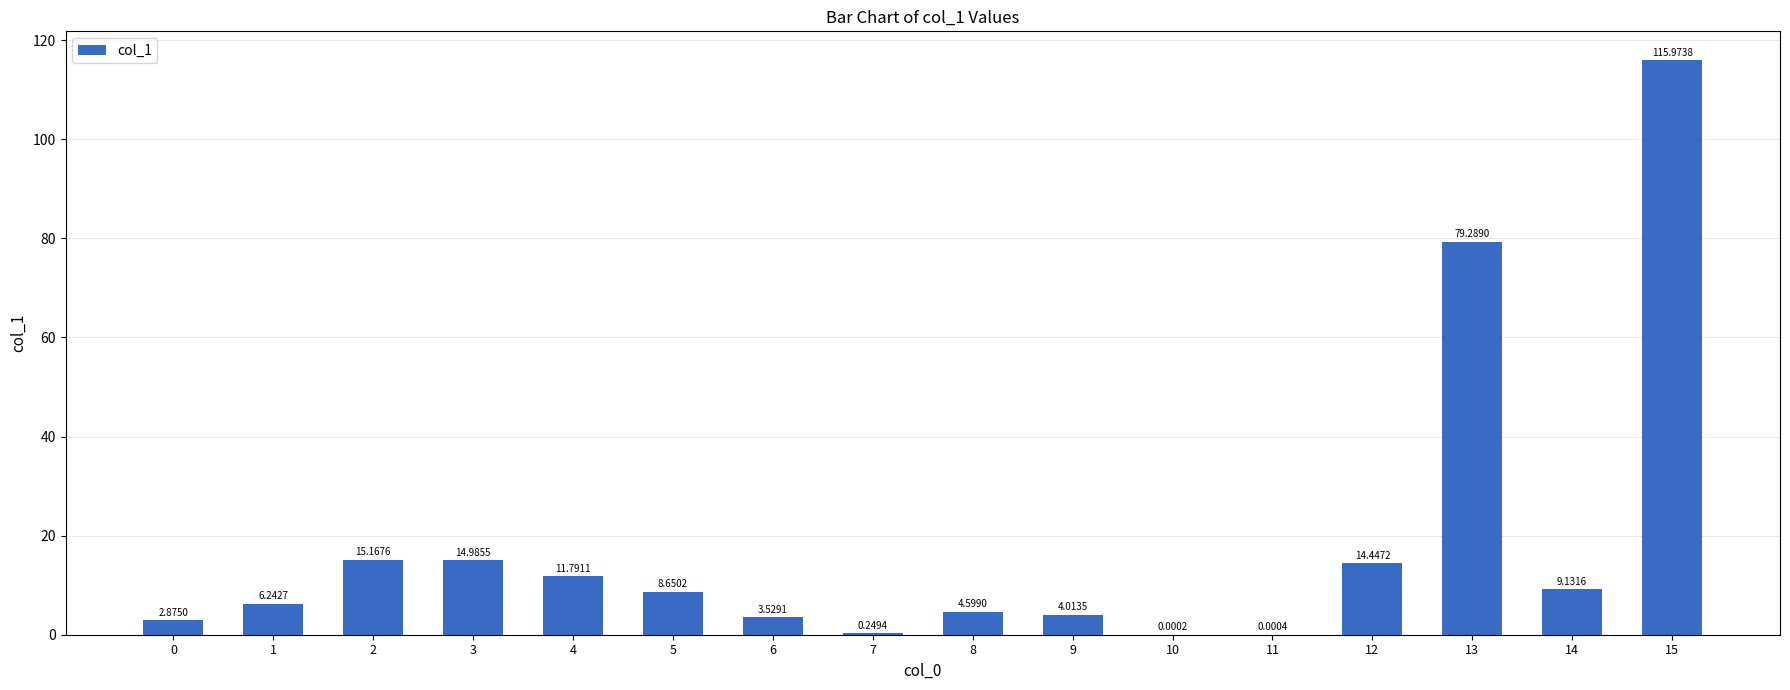

What is the change in value from 9 to 15?

+112.0